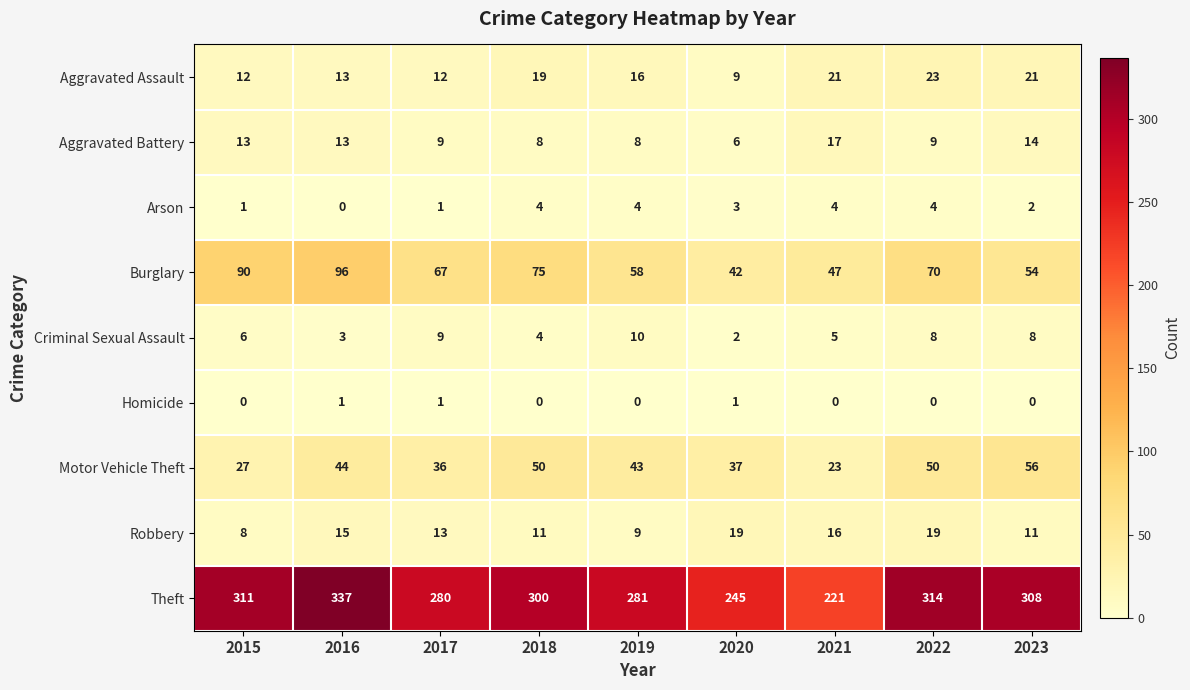

What is the sum of all Aggravated Assault values?

146